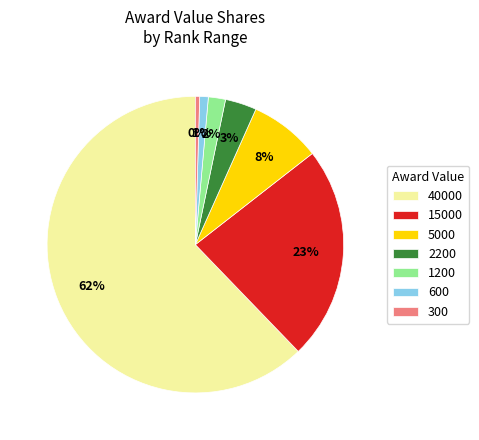

Is the sum of 300 and 5000 greater than half?

No